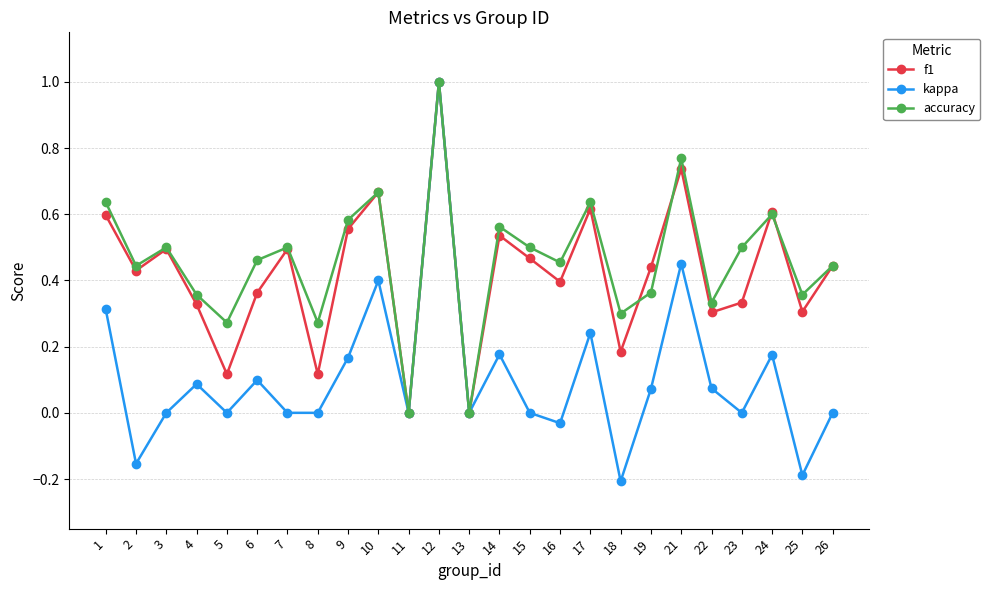

At which category is the sum across all series the highest?

12